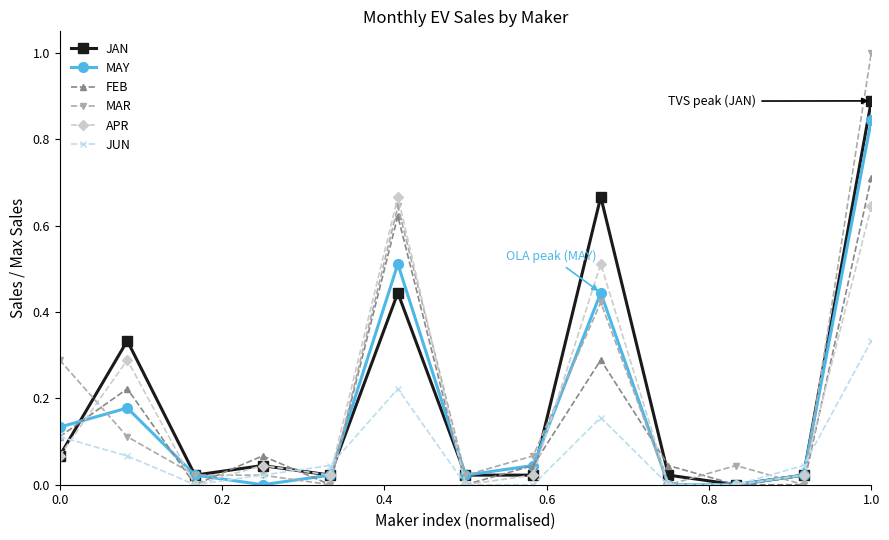

Rank the series by their maximum value, from highest to lowest.

MAR, JAN, MAY, FEB, APR, JUN